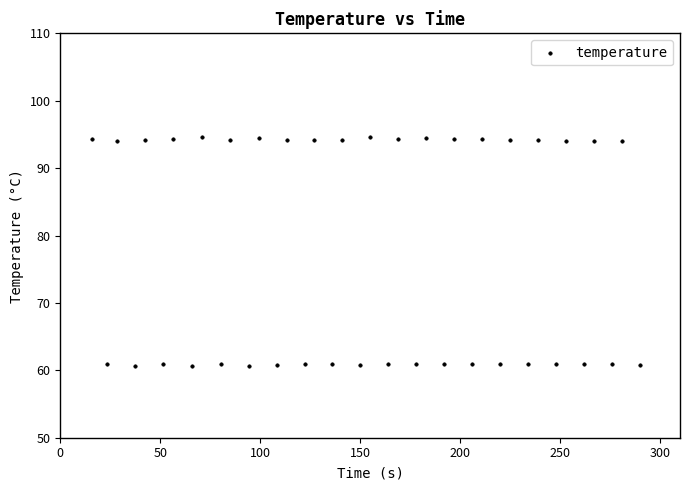

What is the range of X values (max minus min)?

273.9